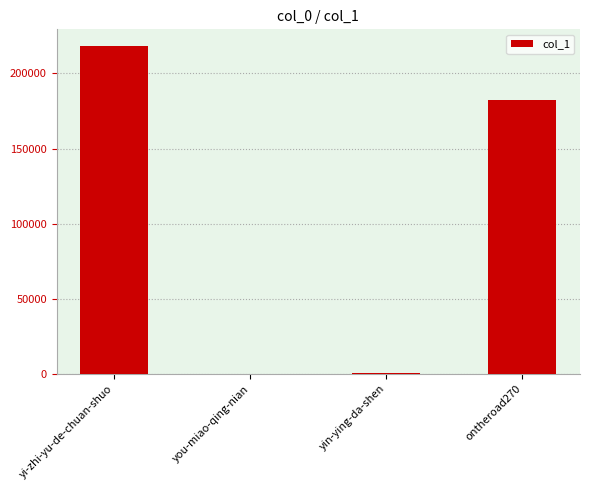

What is the greatest value displayed?

218468